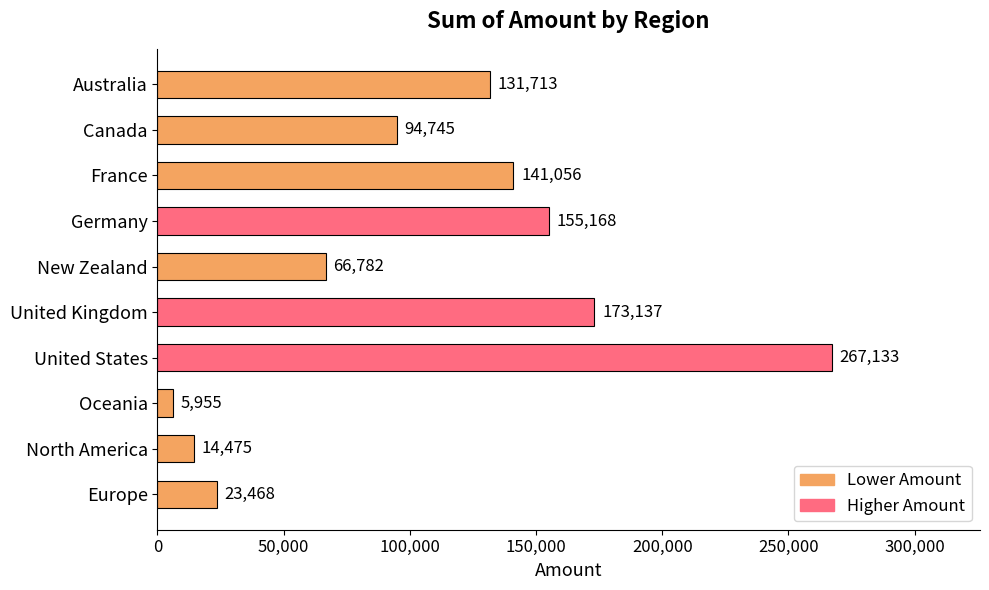

What position from the top is North America?

9